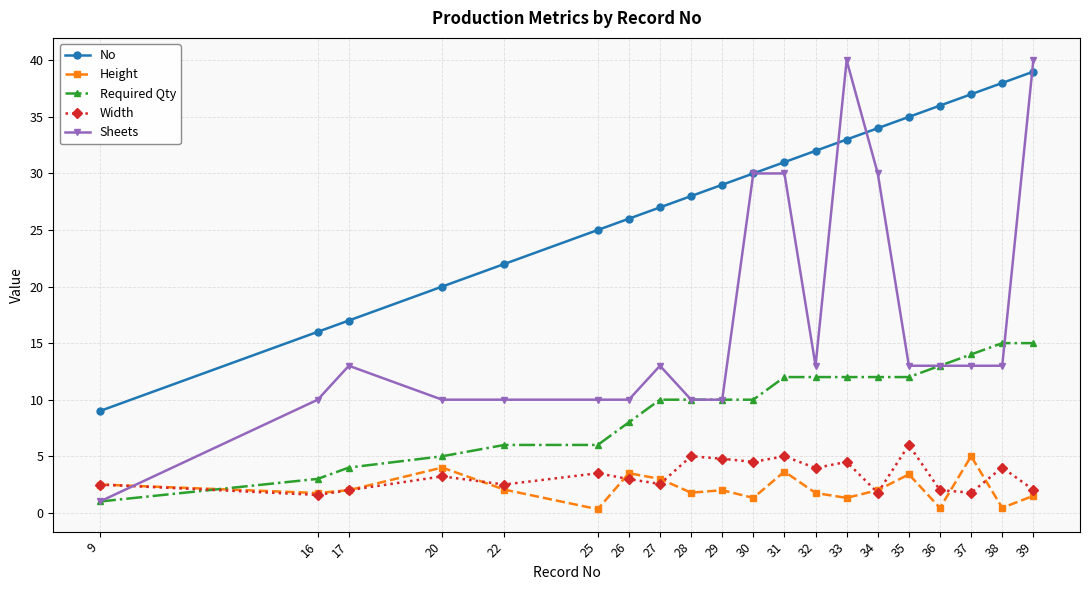

What is the maximum value shown in the chart?

40.0